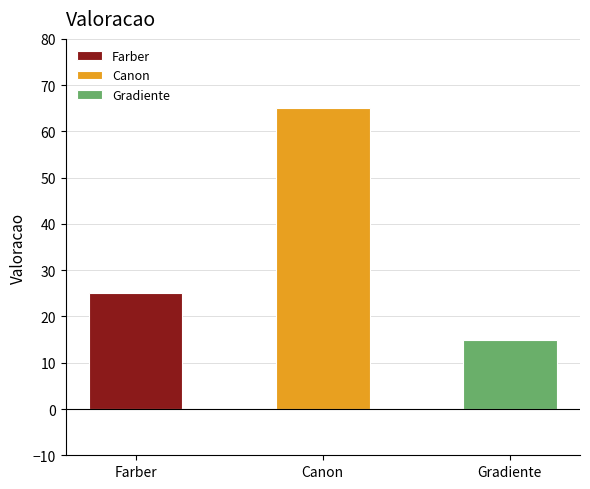

What is the change in value from Farber to Canon?

+40